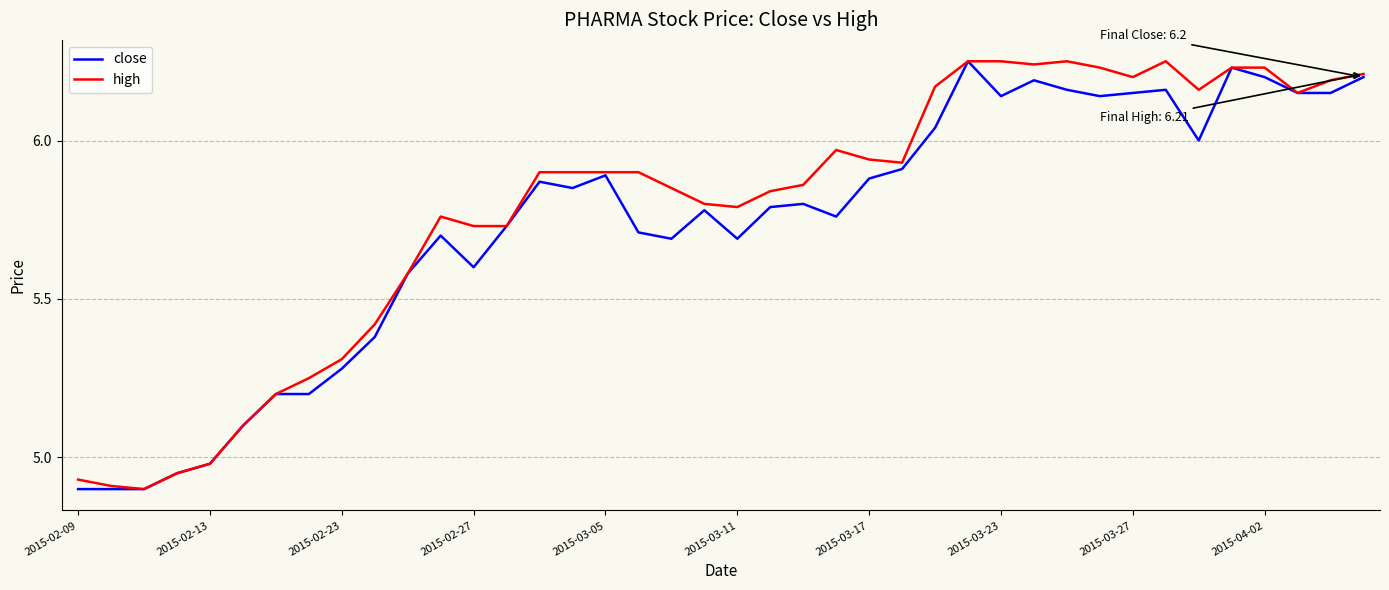

Rank the series at 2015-03-23 from highest to lowest value.

high, close